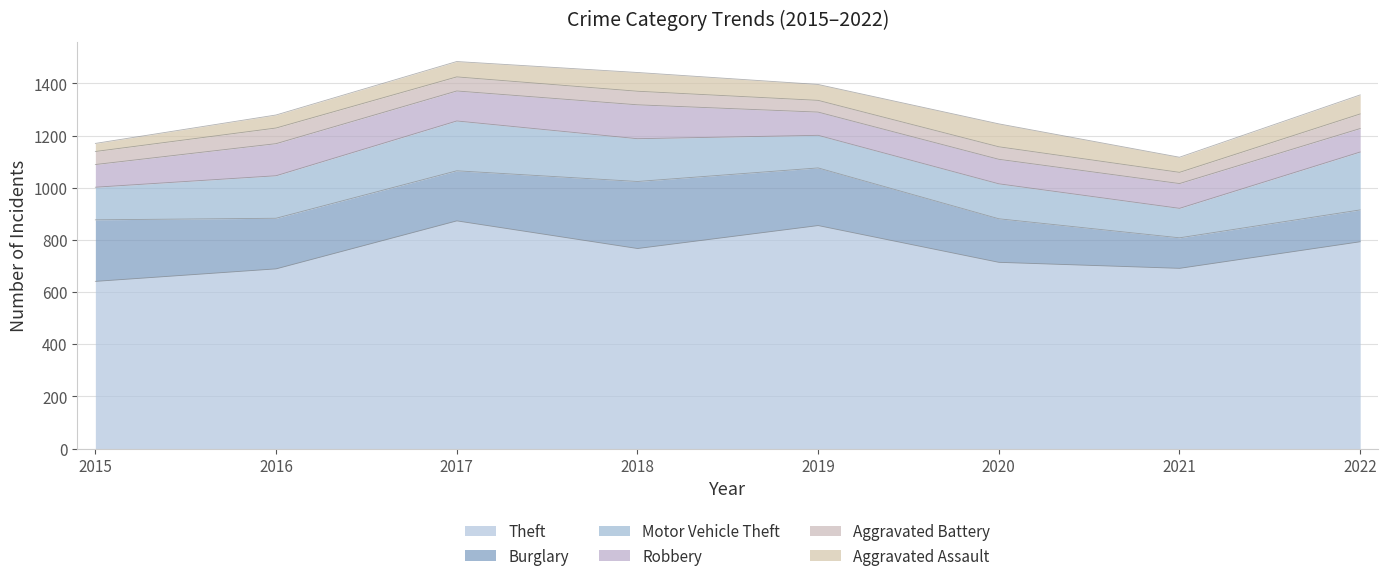

How many lines are shown in the chart?

6